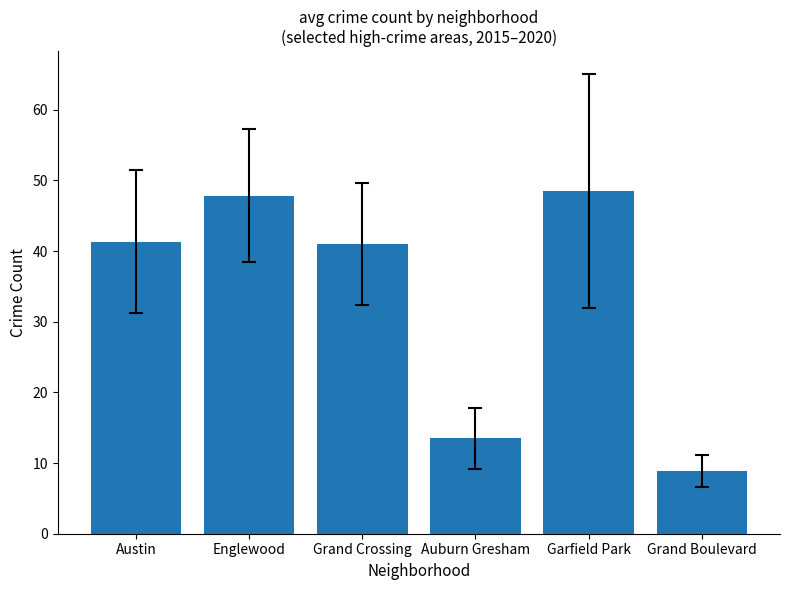

What is the value of the 6th bar from the left?

8.8